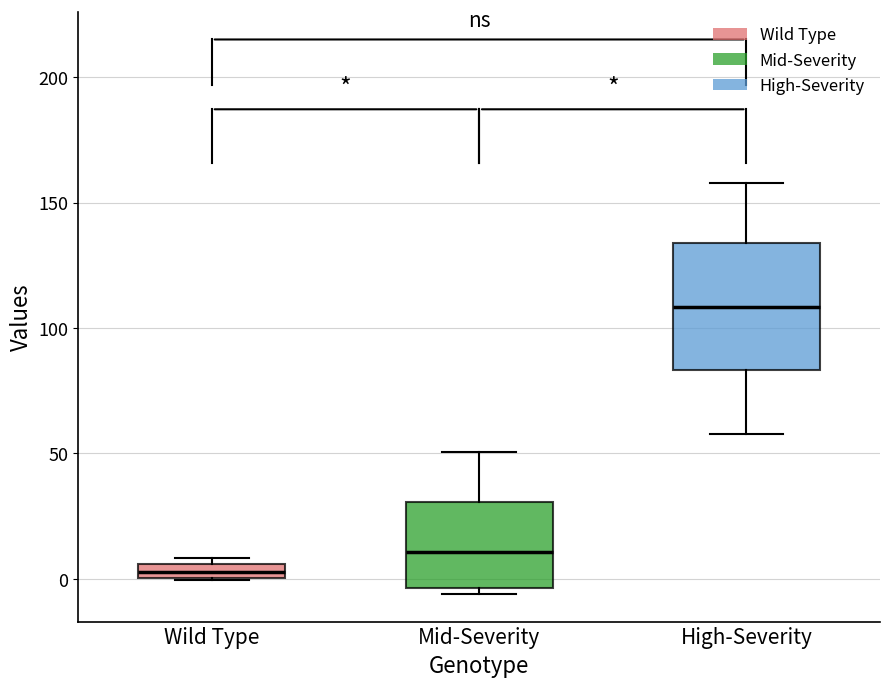

Where does the upper whisker of the box for High-Severity end on the y-axis? The values are not printed on the chart, so give them approximately, as read against the axis.

160